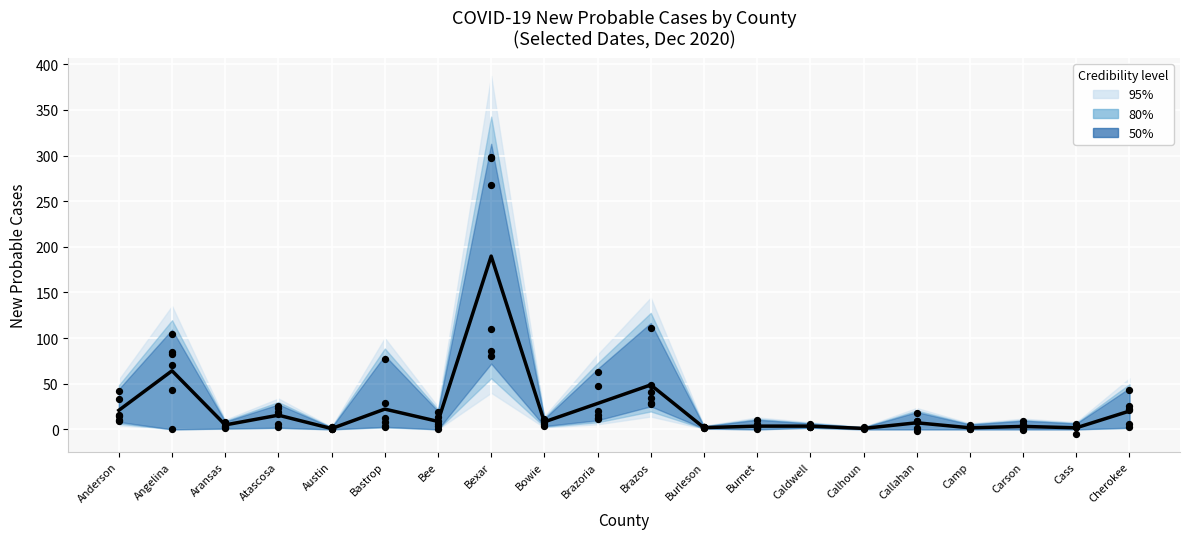

At which category is the sum across all series the highest?

Bexar